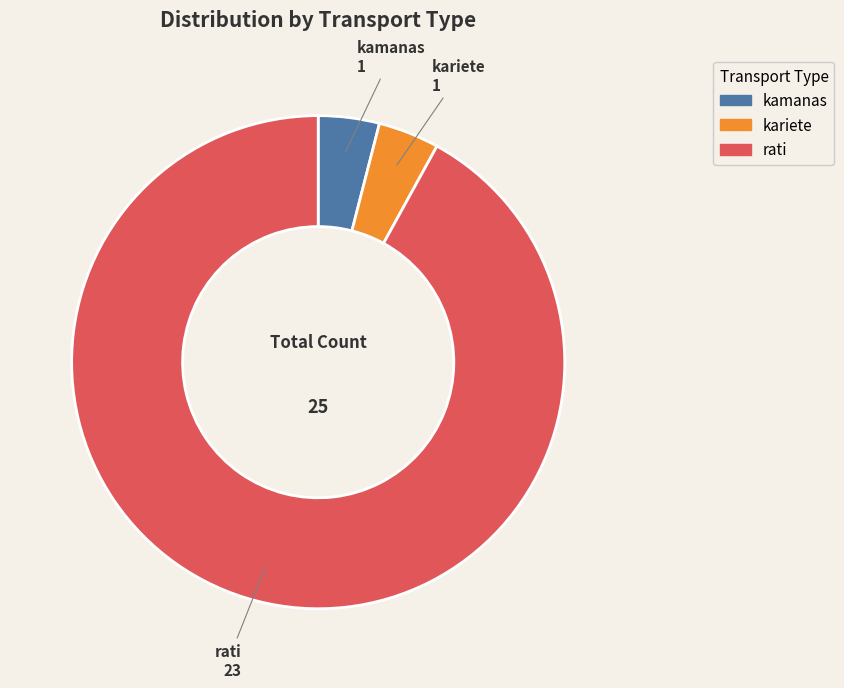

Do rati and kamanas together represent more than half of the pie?

Yes